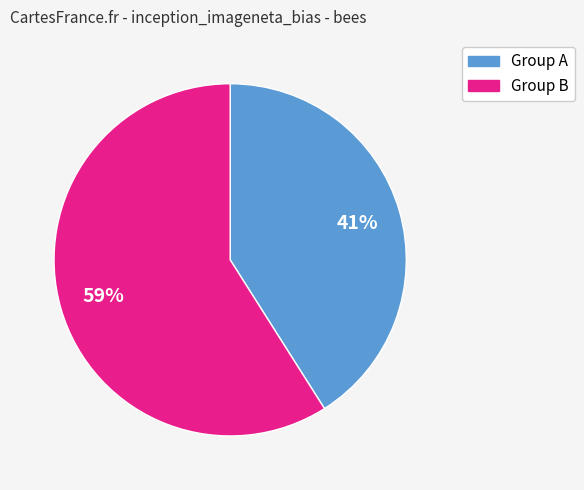

Is there any slice that represents more than half of the pie?

Yes